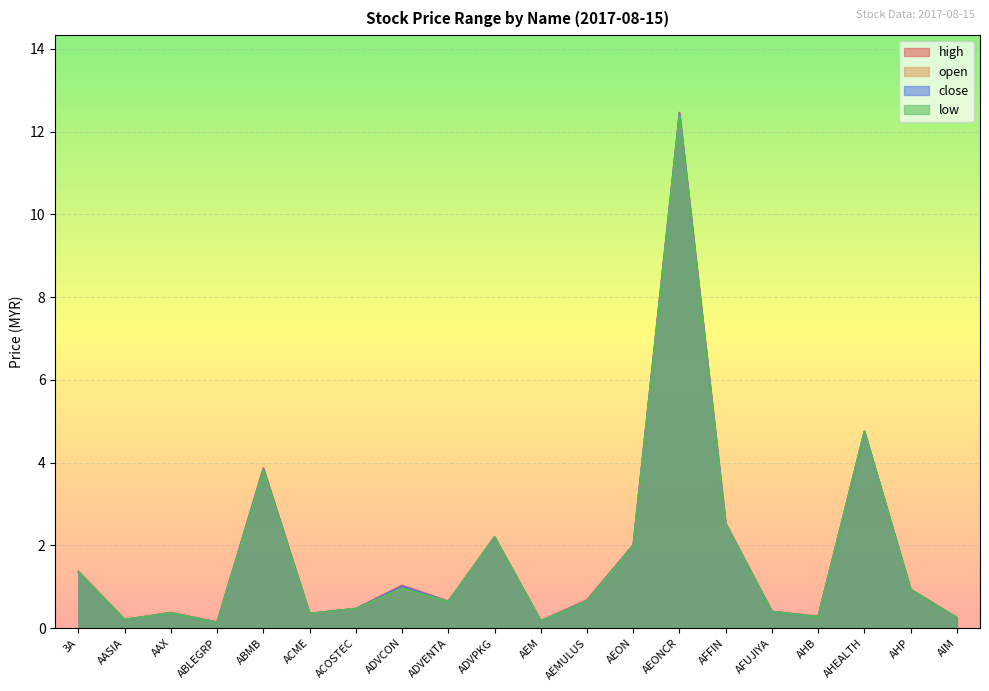

How many lines are shown in the chart?

4